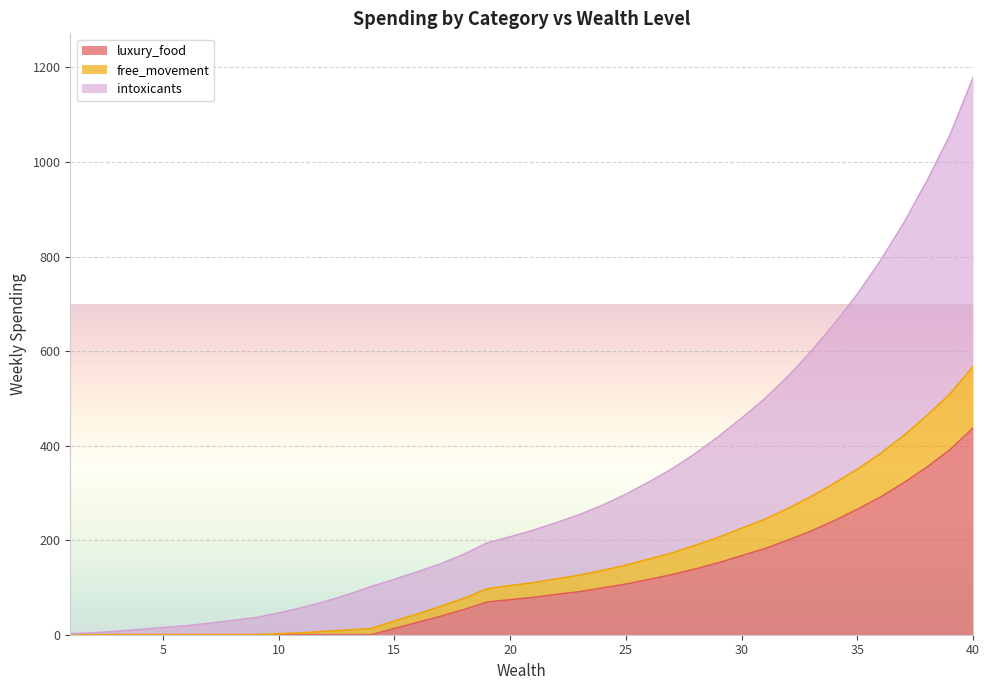

True or false: intoxicants has a value of 4 at 2.

True